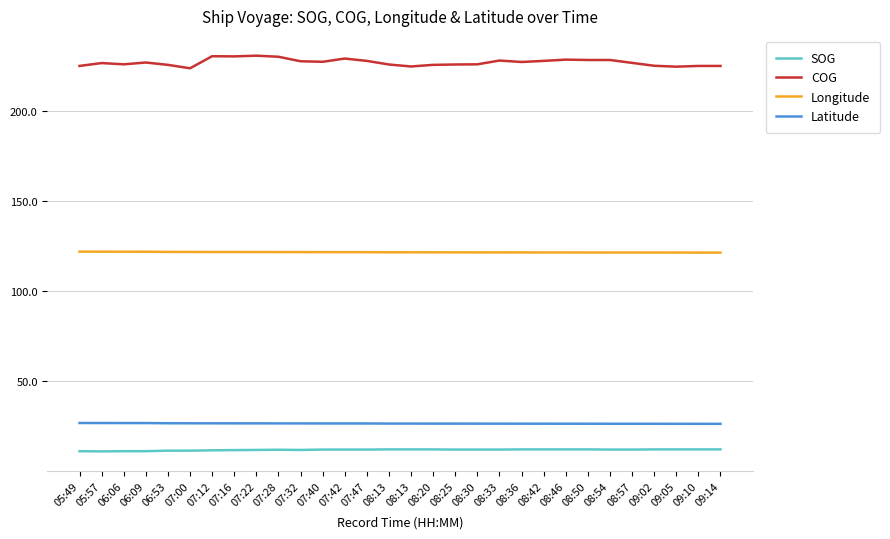

Rank the series at 07:47 from highest to lowest value.

COG, Longitude, Latitude, SOG